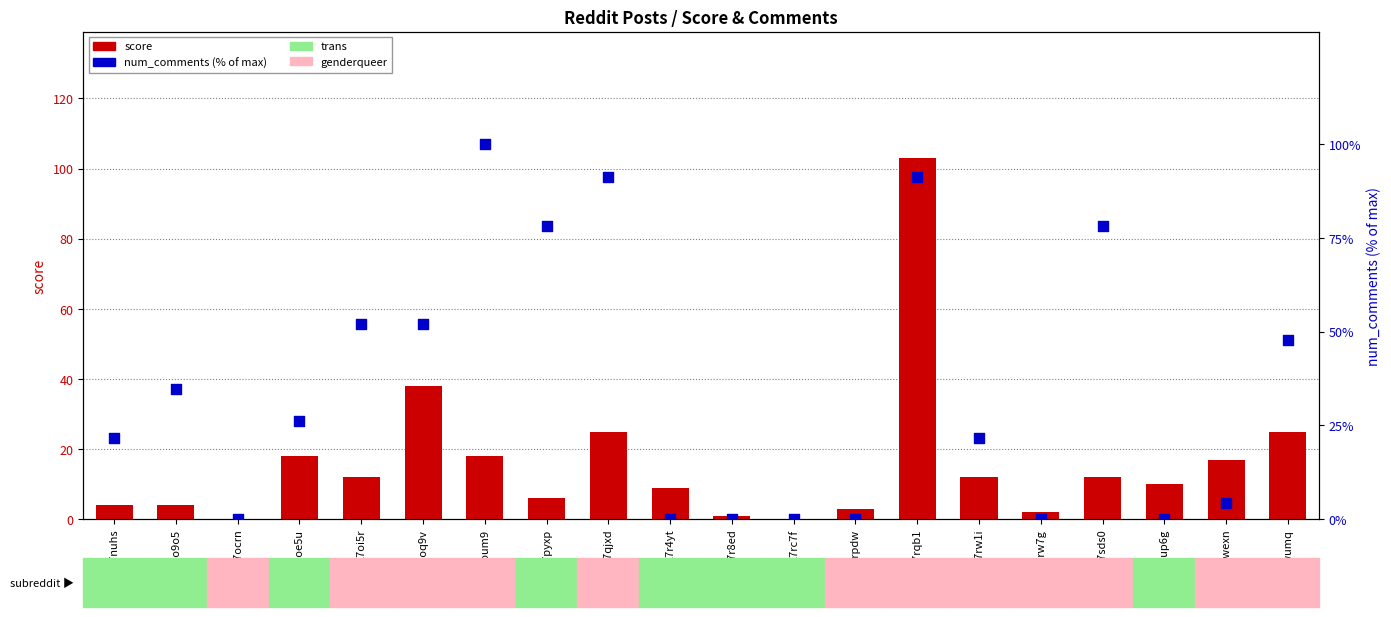

Which series reaches the maximum Y coordinate?

score